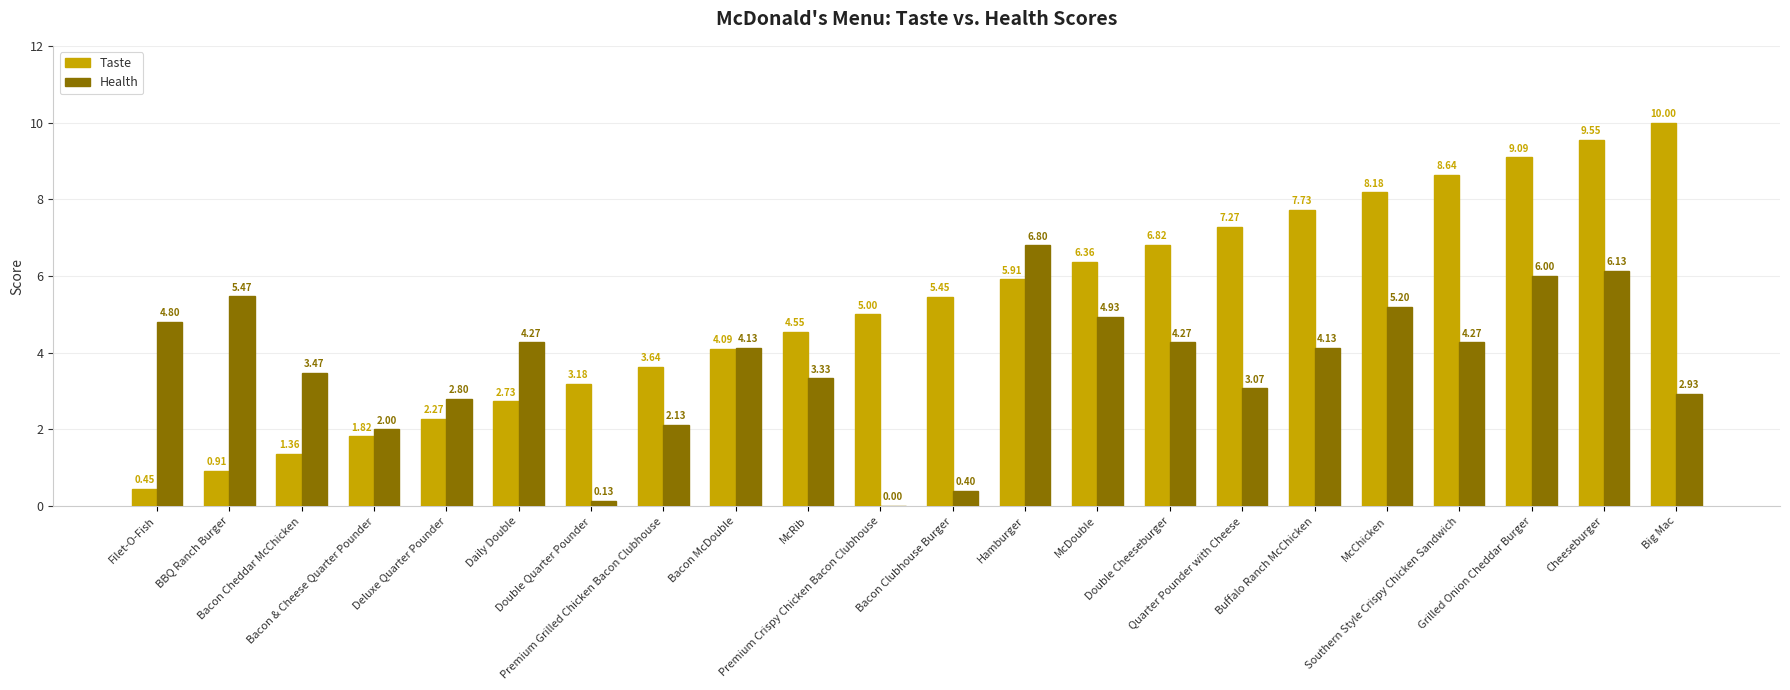

What is the sum of all Taste values?

115.0